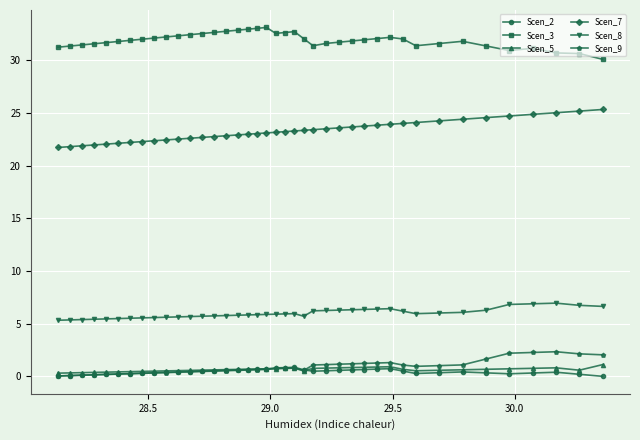

True or false: Scen_2 has more than 0 interior local peaks.

True